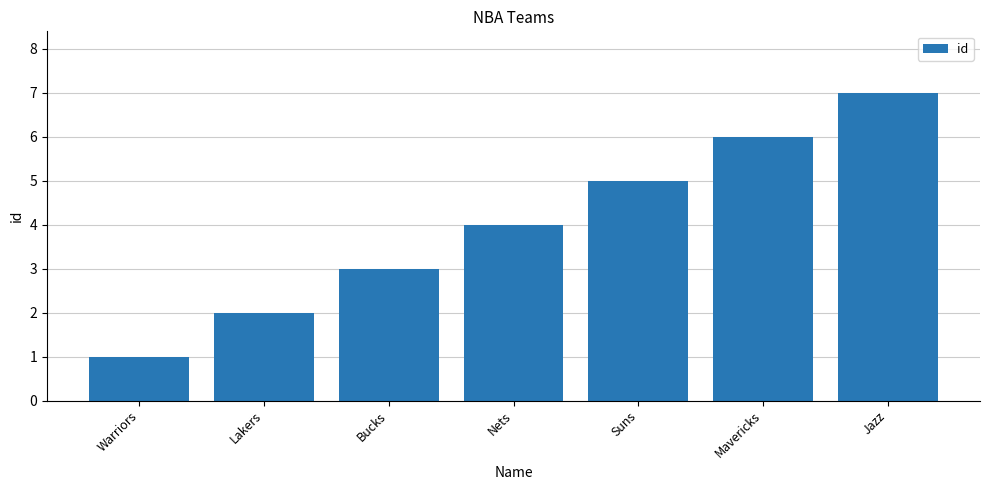

What is the difference between the maximum and minimum values?

6